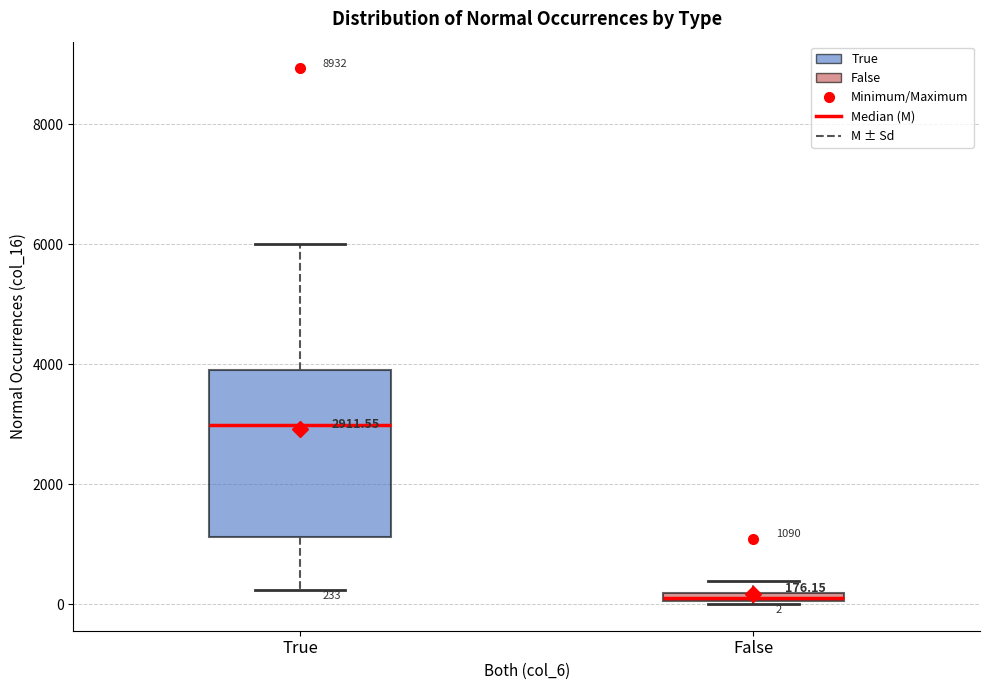

Which box's median line is the highest?

True